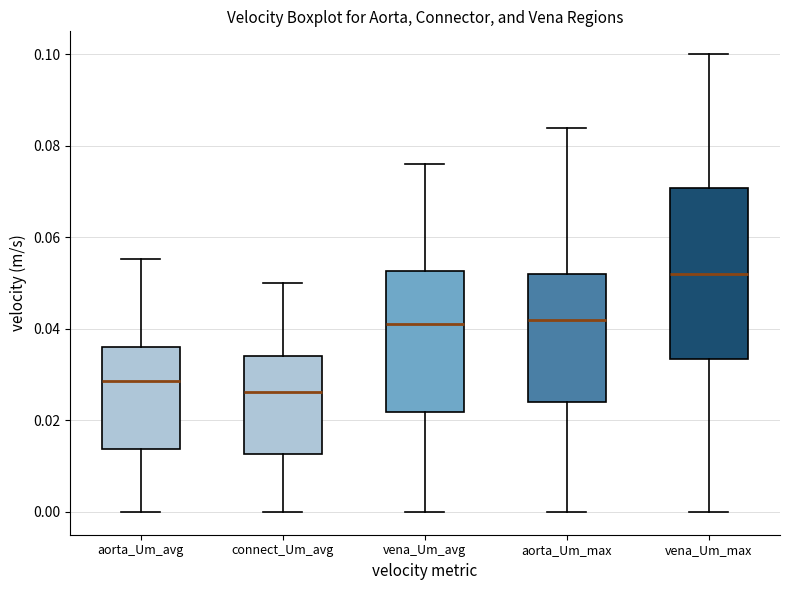

Which box's median line is the lowest?

connect_Um_avg